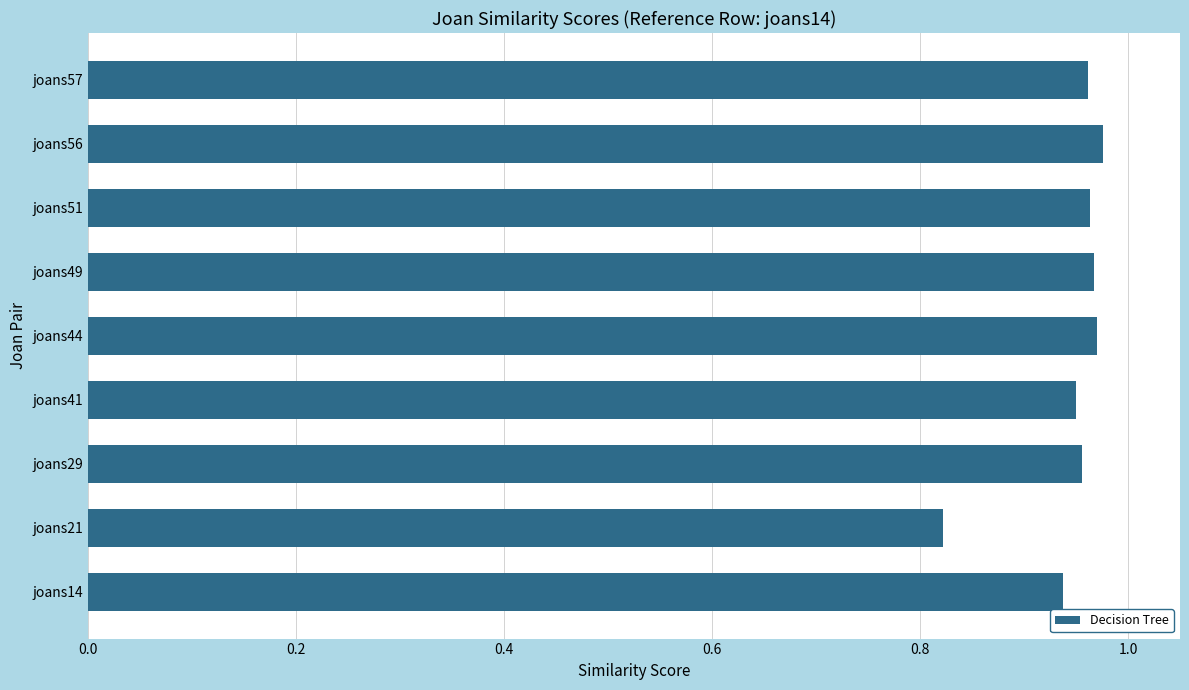

Is it true that the value at joans56 is 1.6?

False